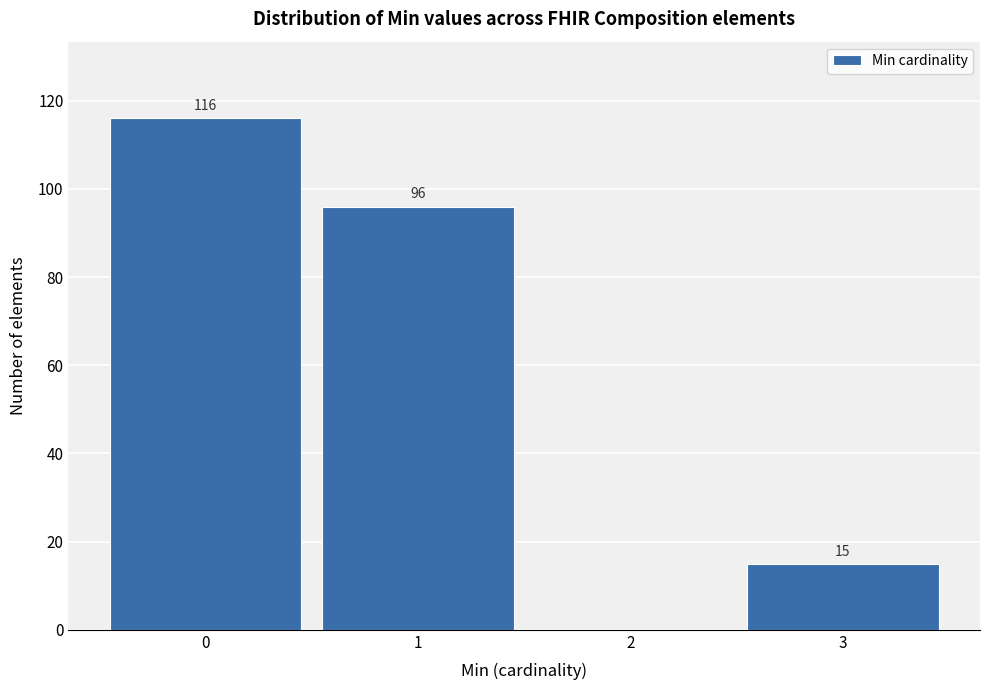

Reading left to right, transcribe all the data shown in this chart.

0=116	1=96	2=0	3=15